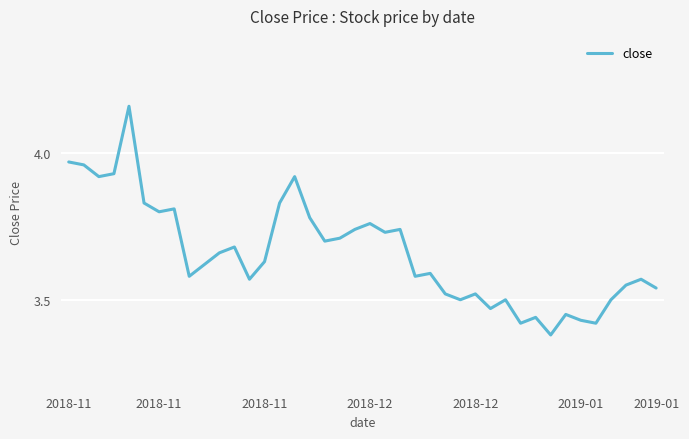

What is the difference between the maximum and minimum values?

0.8